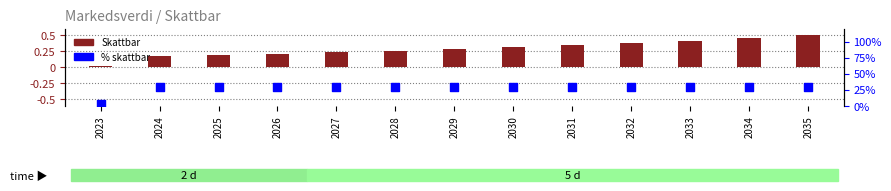

At how many categories does at least one series exceed 10?

12